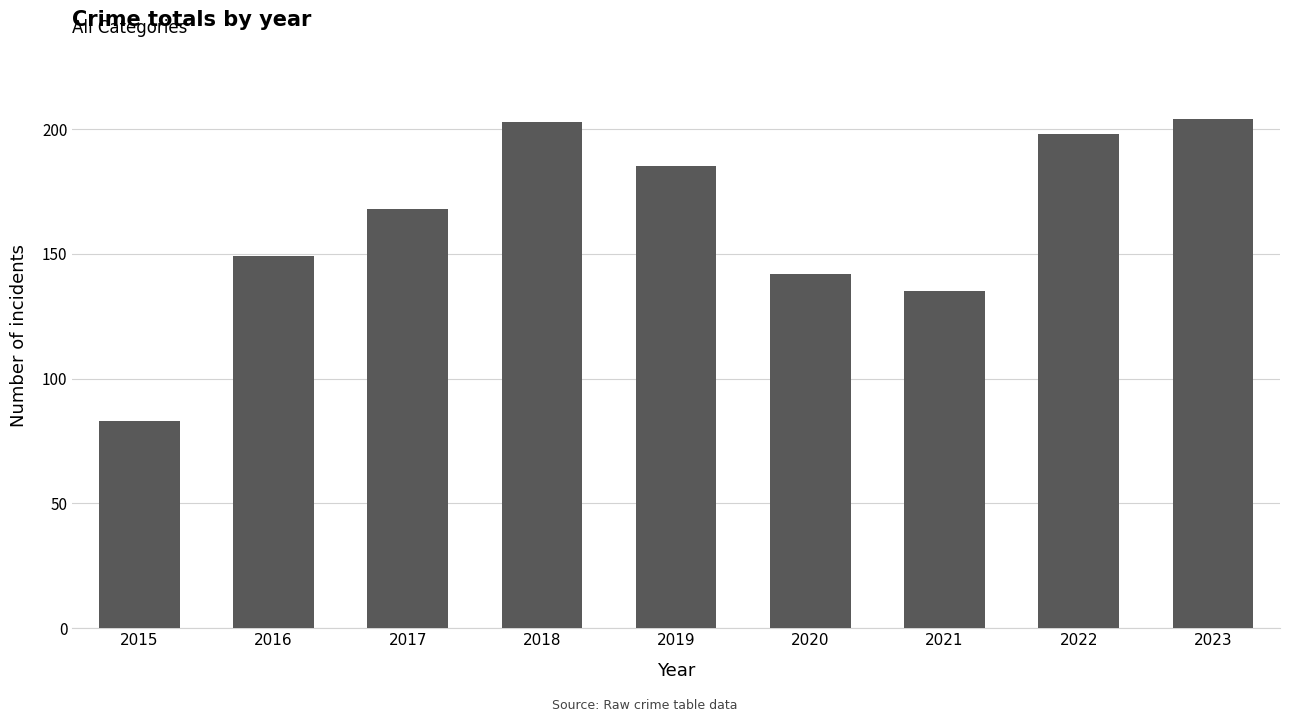

What is the change in value from 2015 to 2016?

+66